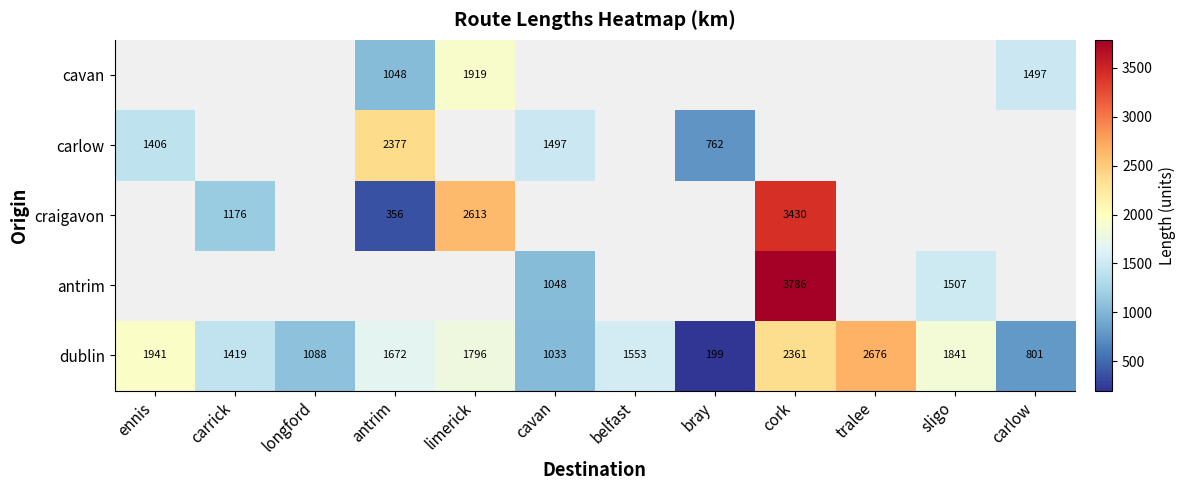

At which label does dublin reach its minimum?

bray